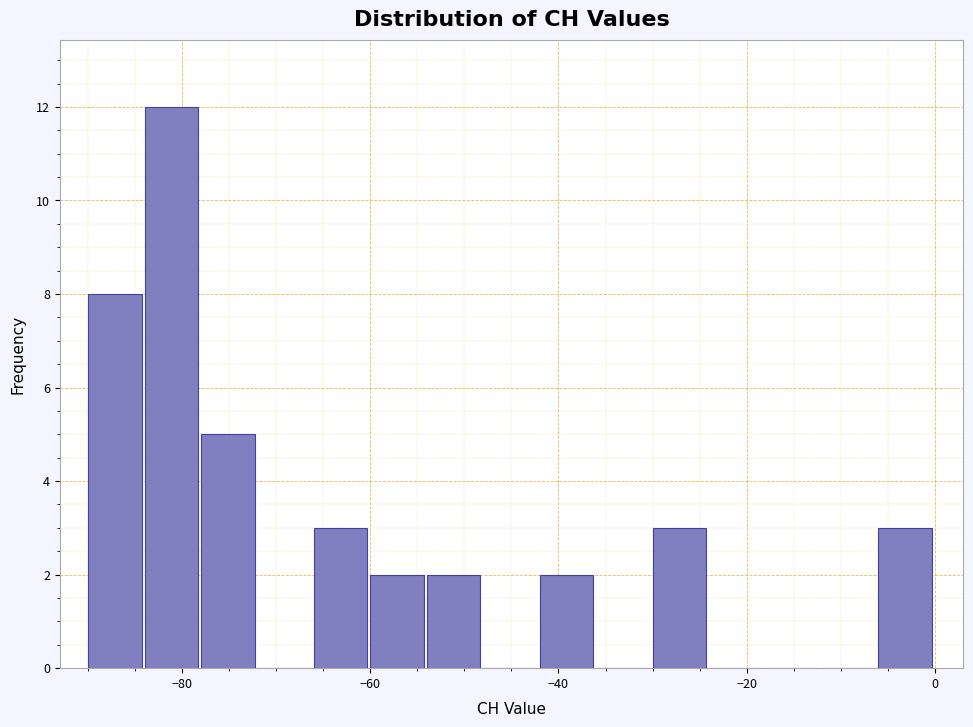

Around what value on the x-axis is the tallest bar? Give the approximate position of its centre, as read against the axis.

-82